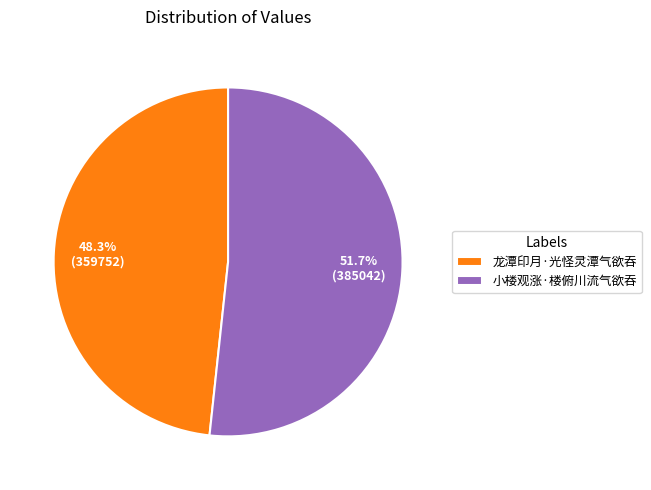

Does any single category account for the majority?

Yes